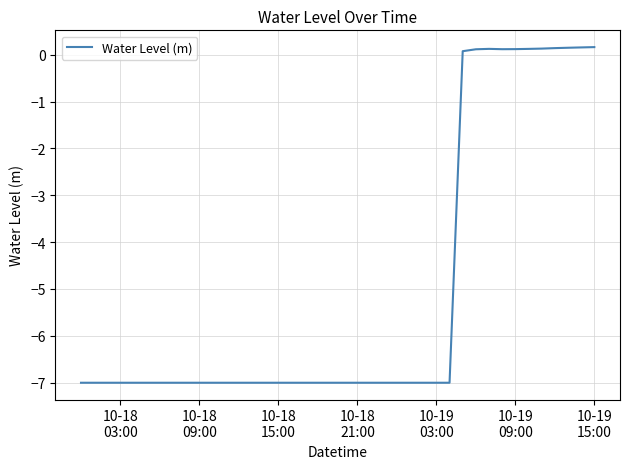

What is the difference between the maximum and minimum values?

7.2